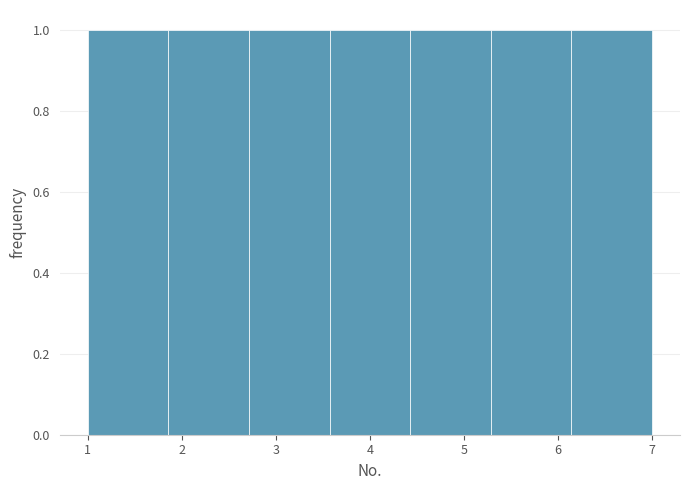

Reading left to right, transcribe this chart: for each bar, give the range it covers on the x-axis and its height. Neither the bar edges nor the heights are printed on the chart, so give them approximately, as read against the axes.

1.0 to 1.9: 1
1.9 to 2.7: 1
2.7 to 3.6: 1
3.6 to 4.4: 1
4.4 to 5.3: 1
5.3 to 6.1: 1
6.1 to 7.0: 1